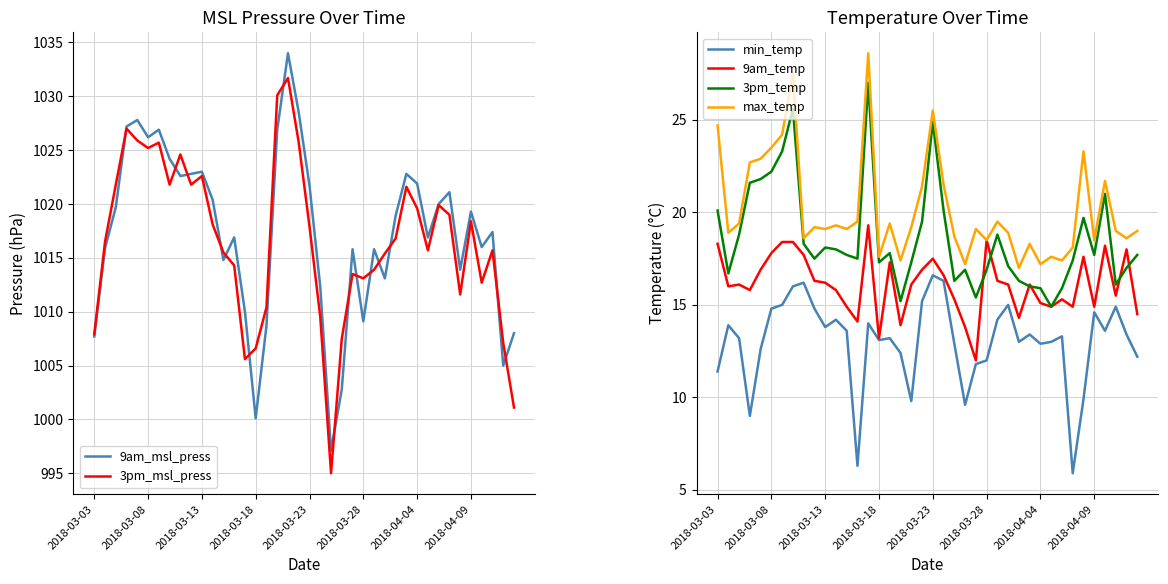

Which series has the largest total across all categories?

9am_msl_press